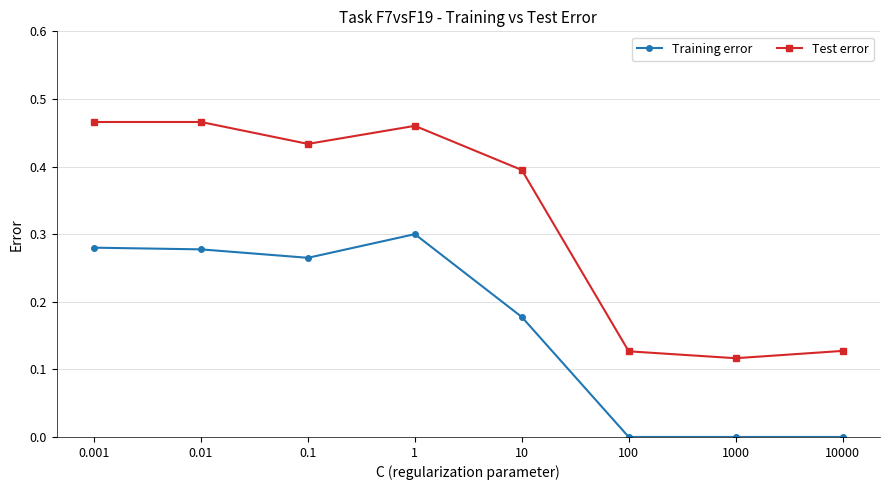

Is it true that Test error equals 0.7 at 0.01?

False